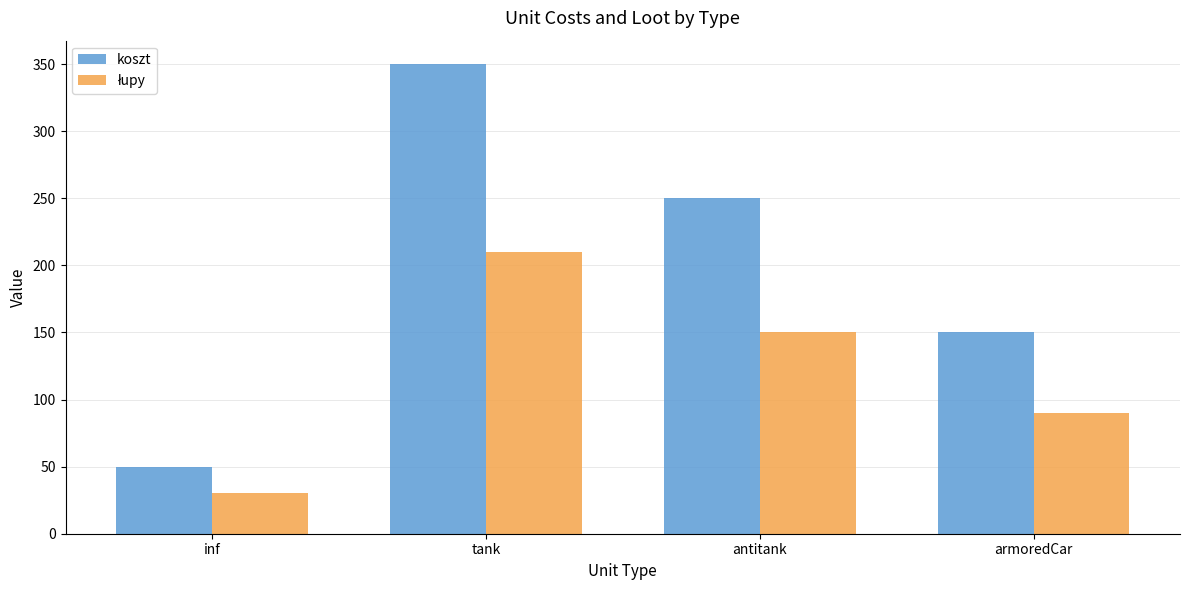

What is the sum of the koszt values at antitank and tank?

600